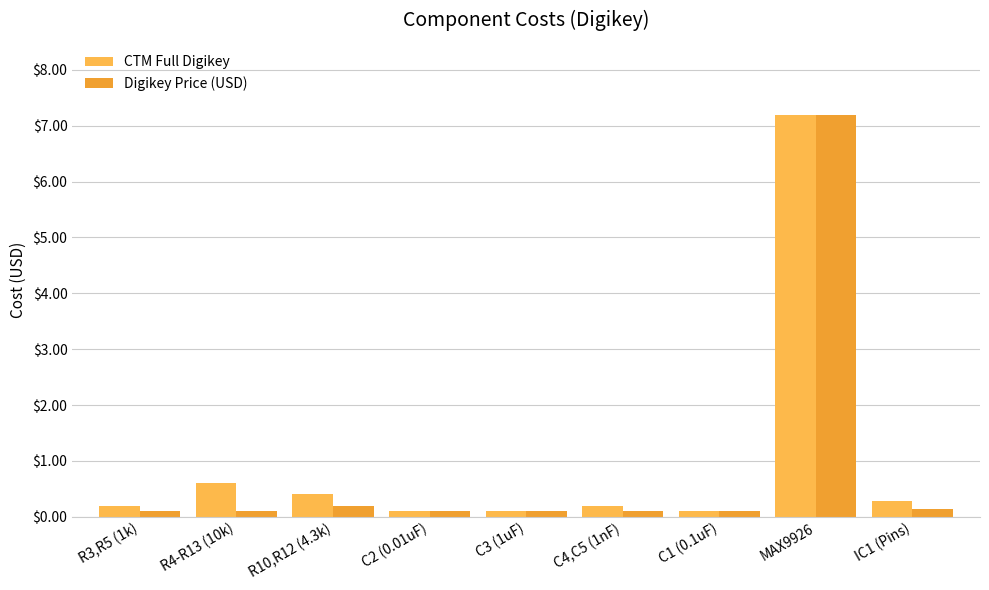

Reading right to left, transcribe all the data shown in this chart.

CTM Full Digikey: IC1 (Pins)=0.3	MAX9926=7.2	C1 (0.1uF)=0.1	C4,C5 (1nF)=0.2	C3 (1uF)=0.1	C2 (0.01uF)=0.1	R10,R12 (4.3k)=0.4	R4-R13 (10k)=0.6	R3,R5 (1k)=0.2
Digikey Price (USD): IC1 (Pins)=0.1	MAX9926=7.2	C1 (0.1uF)=0.1	C4,C5 (1nF)=0.1	C3 (1uF)=0.1	C2 (0.01uF)=0.1	R10,R12 (4.3k)=0.2	R4-R13 (10k)=0.1	R3,R5 (1k)=0.1